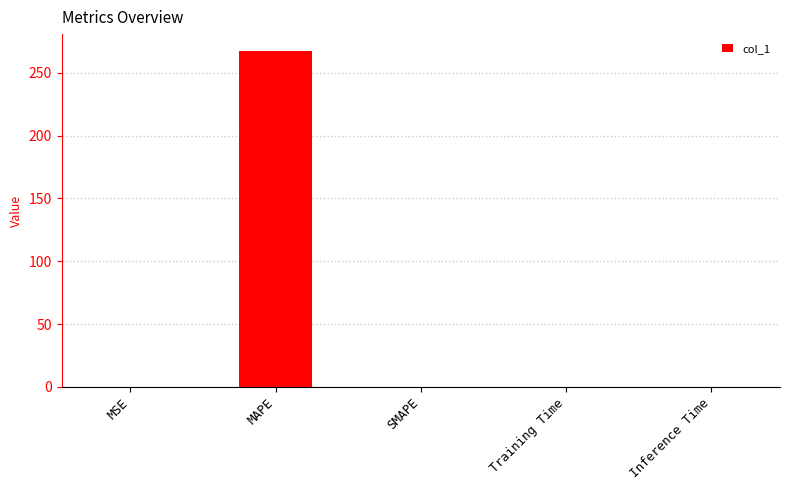

What is the sum of the values at Training Time and MSE?

0.1